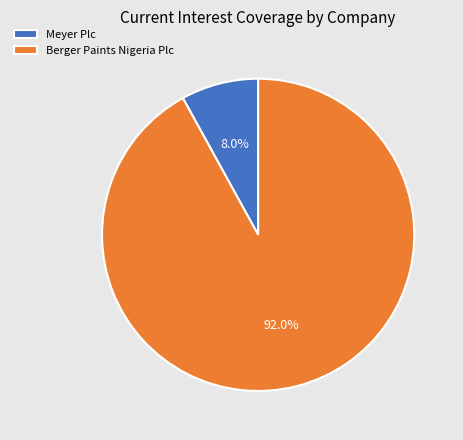

Combined, what portion of the pie is Berger Paints Nigeria Plc and Meyer Plc?

100.0%